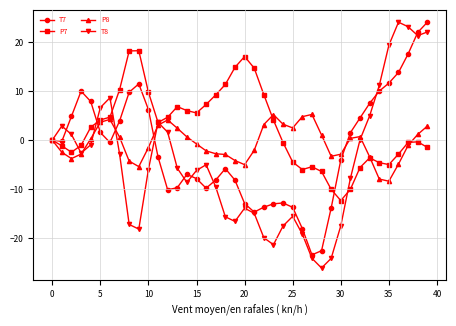

True or false: T7 has more than 0 points higher than both neighbors.

True